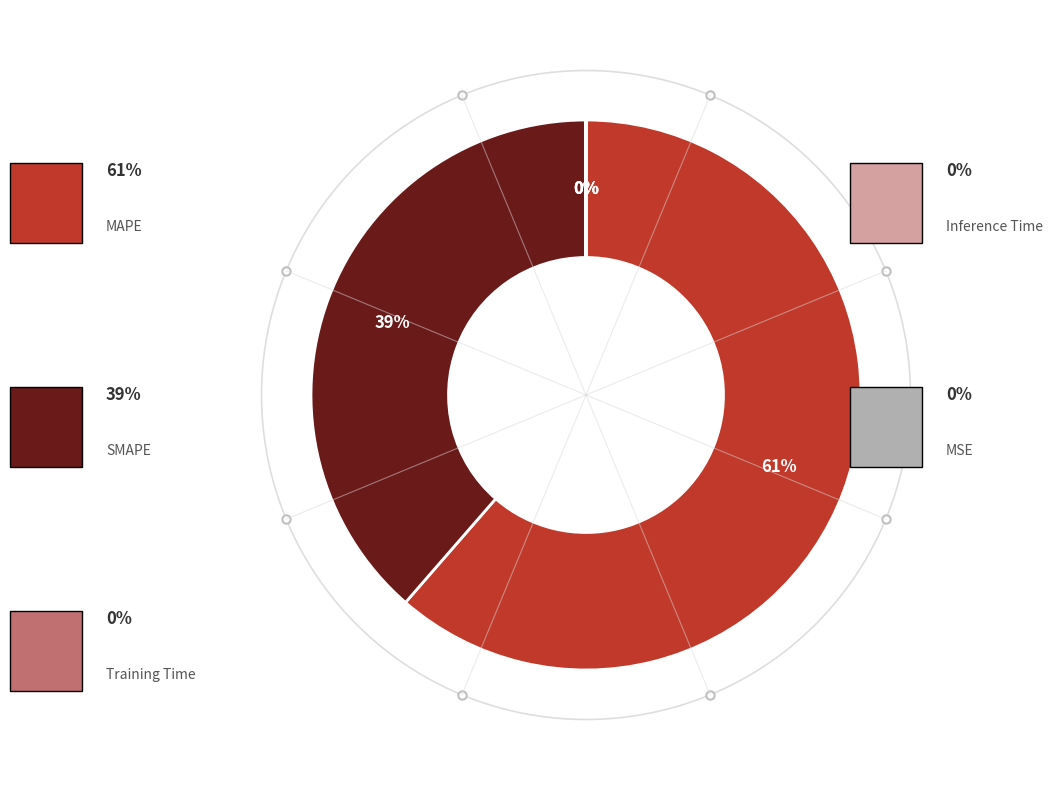

Which category accounts for the majority?

MAPE